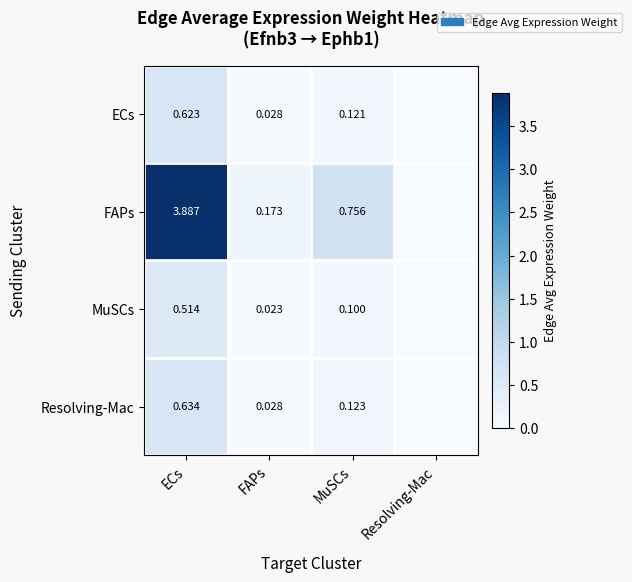

Is the value of ECs at FAPs greater than the value of FAPs at FAPs?

No